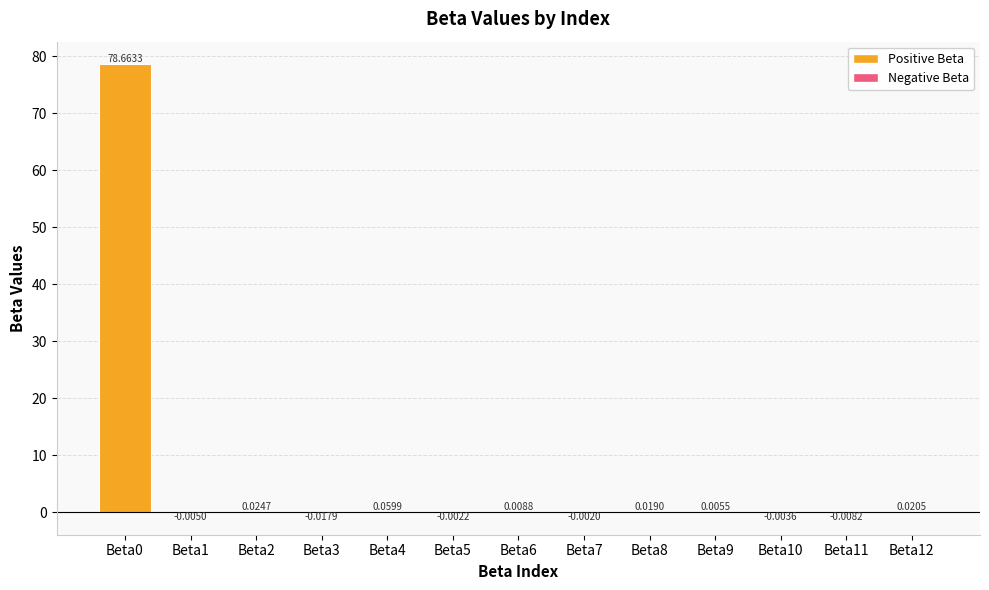

What is the sum of all values?

78.8